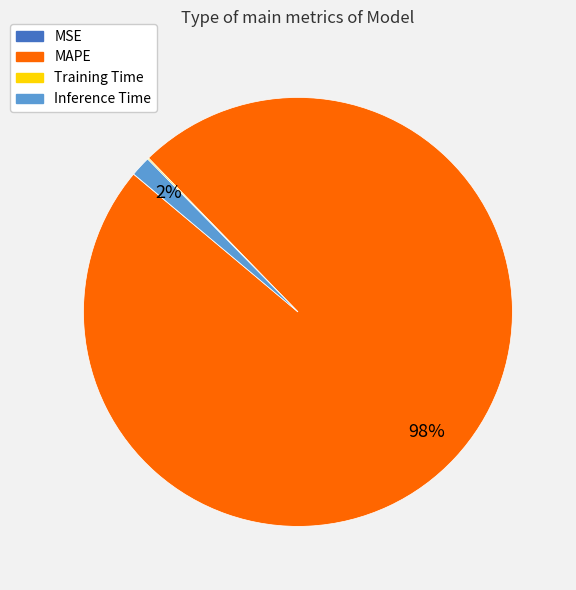

Which slice is the largest?

MAPE